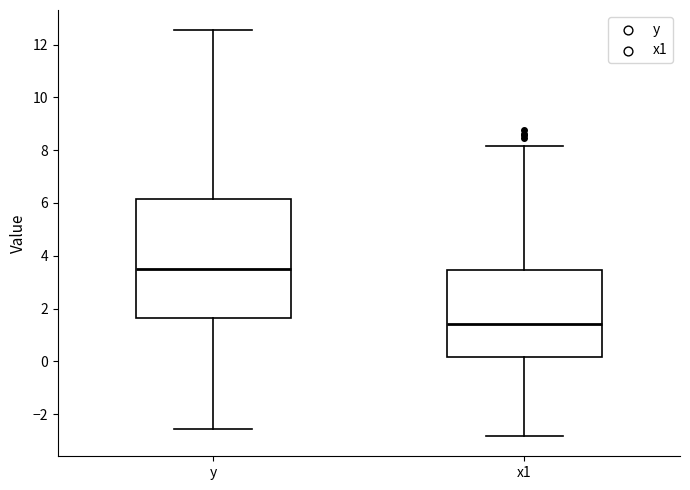

Reading left to right, read every box against the y-axis: the position of its median line, the range the box covers, and the ends of its whiskers. The values are not printed on the chart, so give them approximately, as read against the axis.

y: median 3.6, box 1.6 to 6.2, whiskers -2.6 to 12.6
x1: median 1.4, box 0.2 to 3.4, whiskers -2.8 to 8.2